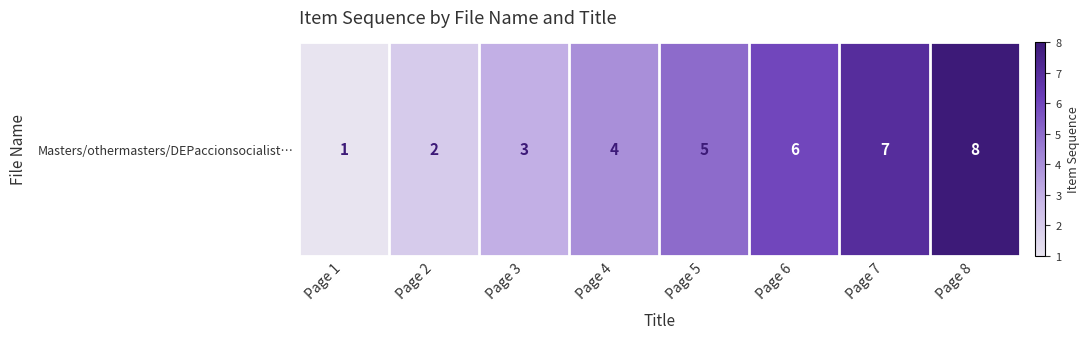

Reading left to right, extract all data points from this chart.

Page 1=1	Page 2=2	Page 3=3	Page 4=4	Page 5=5	Page 6=6	Page 7=7	Page 8=8